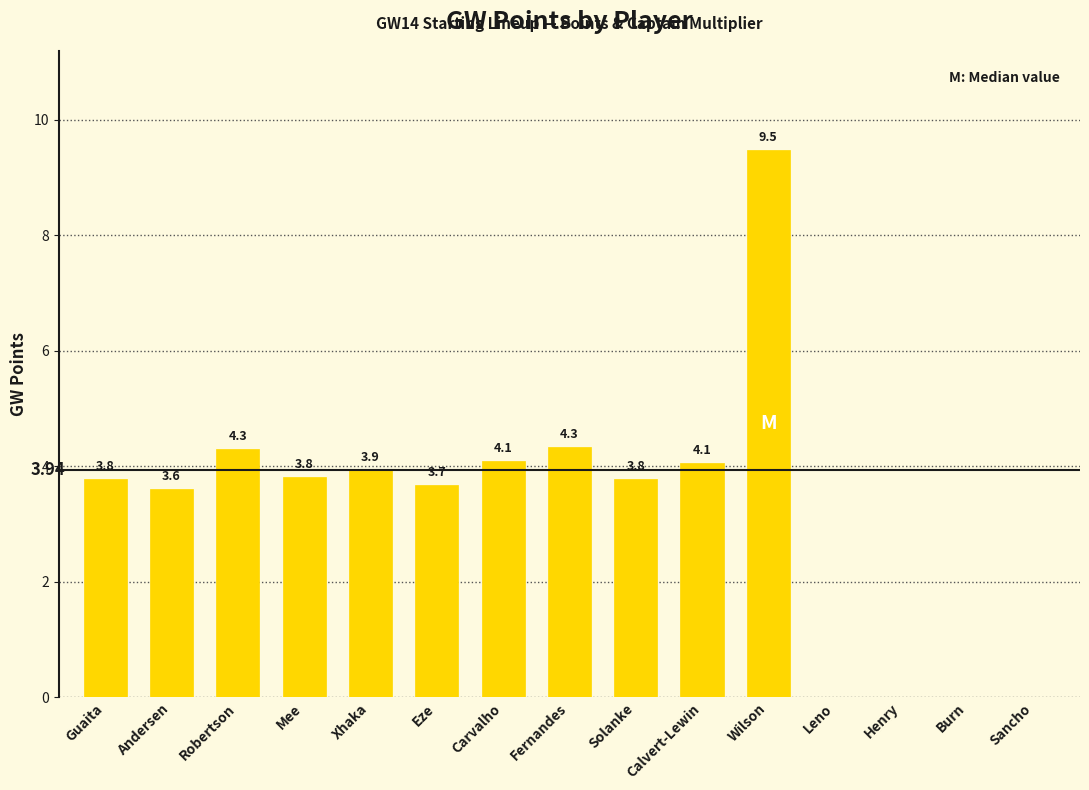

Are the bars horizontal?

No